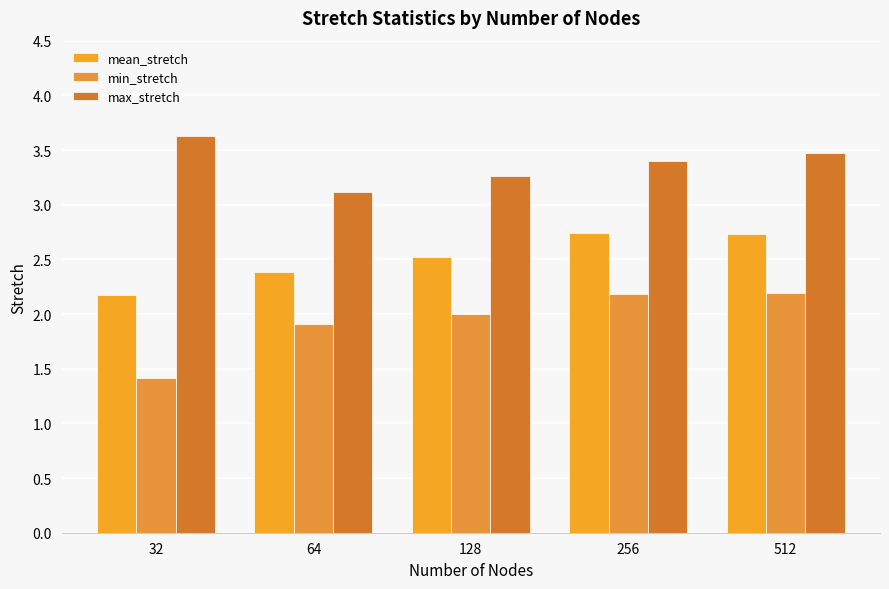

Reading left to right, transcribe all the data shown in this chart.

mean_stretch: 32=2.2	64=2.4	128=2.5	256=2.7	512=2.7
min_stretch: 32=1.4	64=1.9	128=2.0	256=2.2	512=2.2
max_stretch: 32=3.6	64=3.1	128=3.3	256=3.4	512=3.5